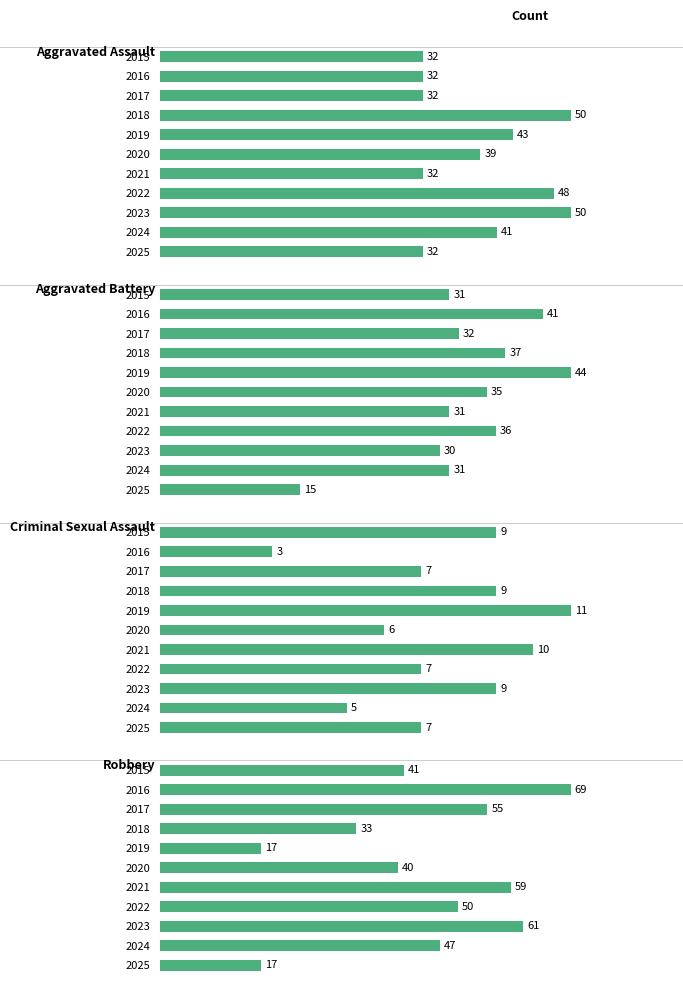

Count the number of data series in this chart.

4